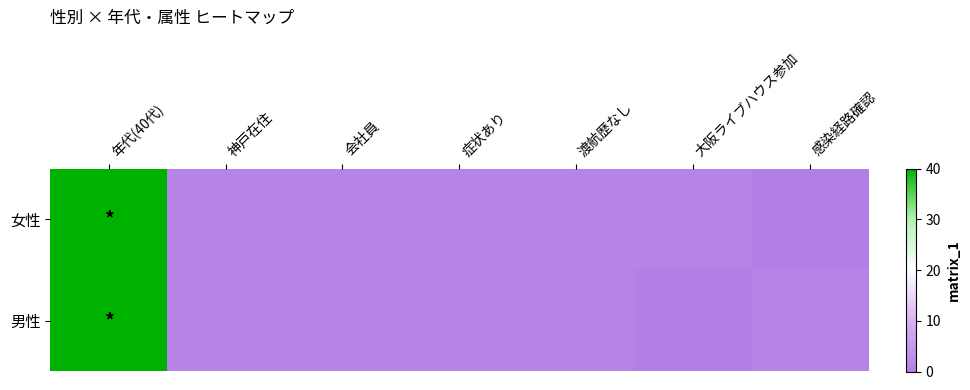

Count the number of categories in the chart.

7